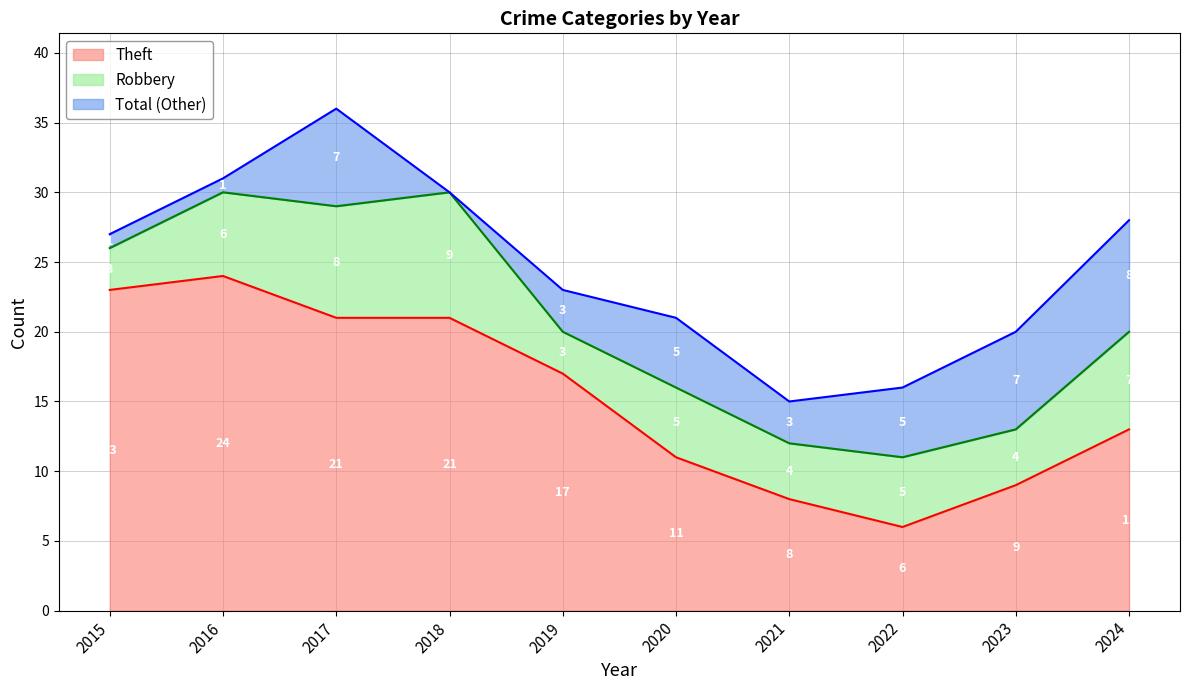

The Theft series shows 21 at 2017. True or false?

True